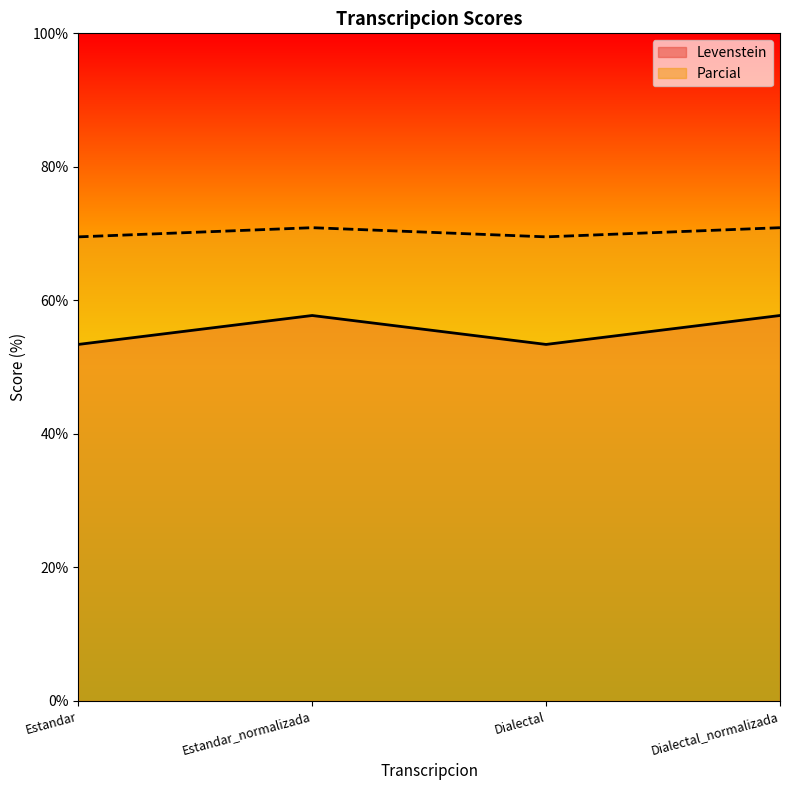

Which series changed the most between Estandar_normalizada and Dialectal?

Levenstein